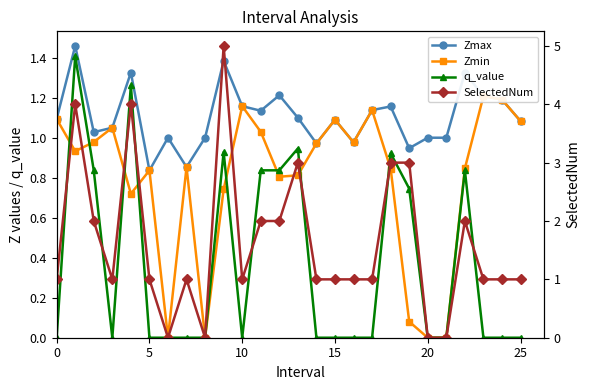

What is the value of the Zmin point at the 3rd from the left?

1.0